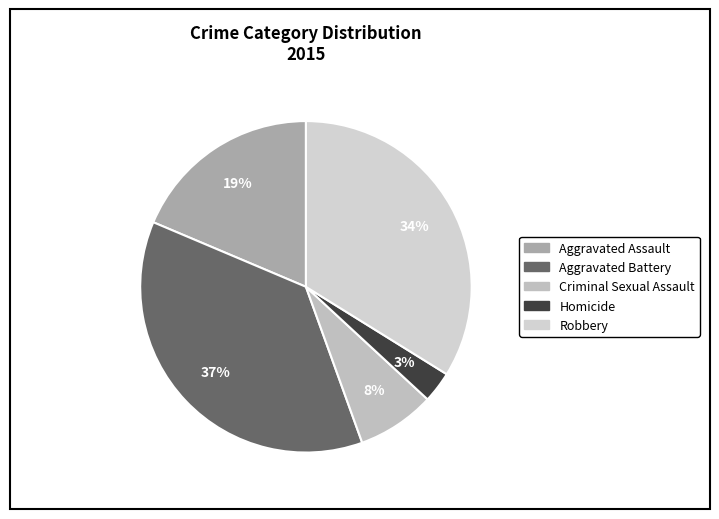

Combined, do Aggravated Battery and Homicide account for over 50%?

No